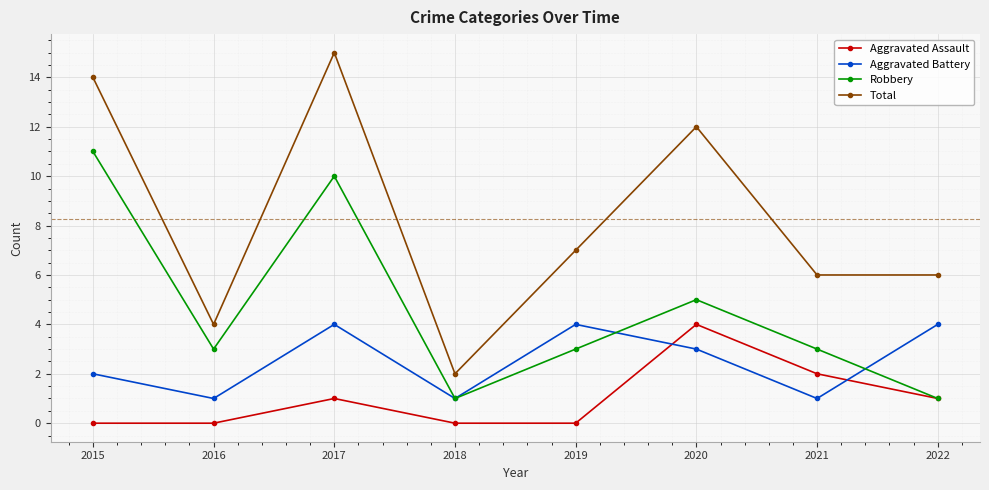

True or false: Aggravated Battery and Total cross at least once.

False